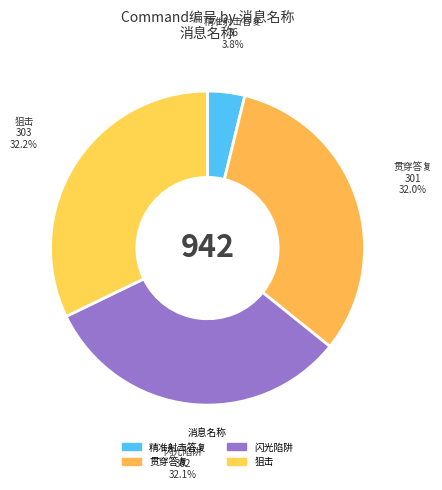

How many segments does this pie chart have?

4